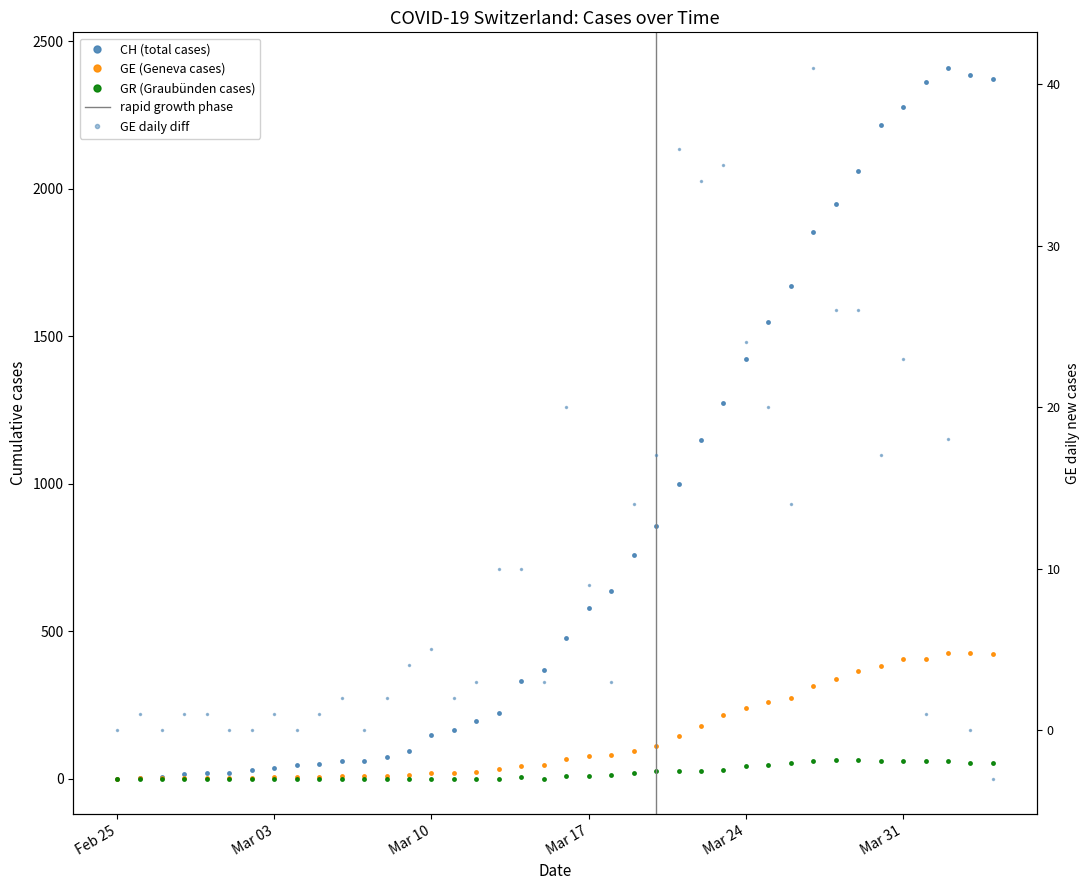

What is the sum of the CH values at 2020-03-14 and 2020-03-12?

525